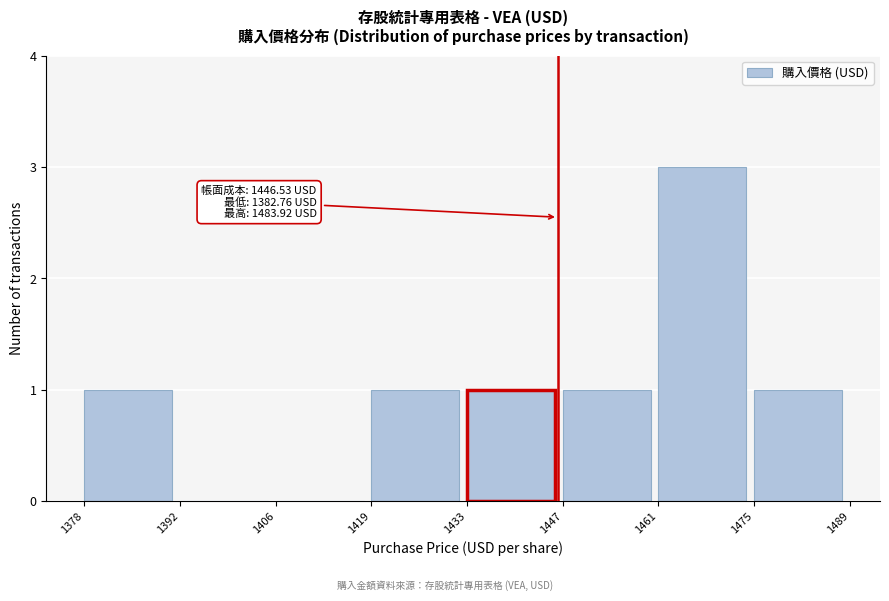

Over which range of the x-axis is the bar tallest?

1461 to 1475